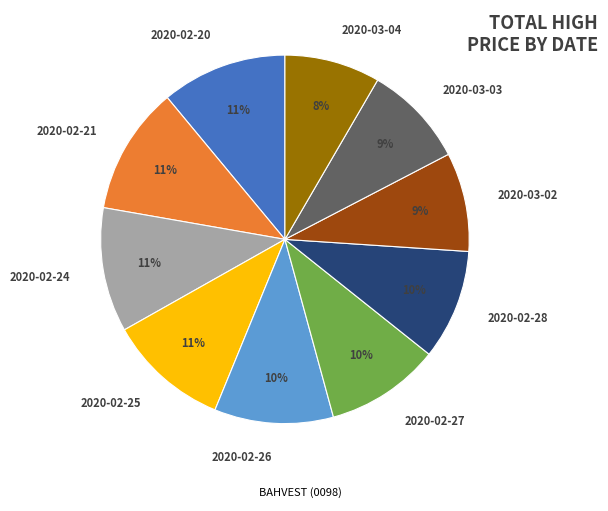

Is there a majority slice in this chart?

No